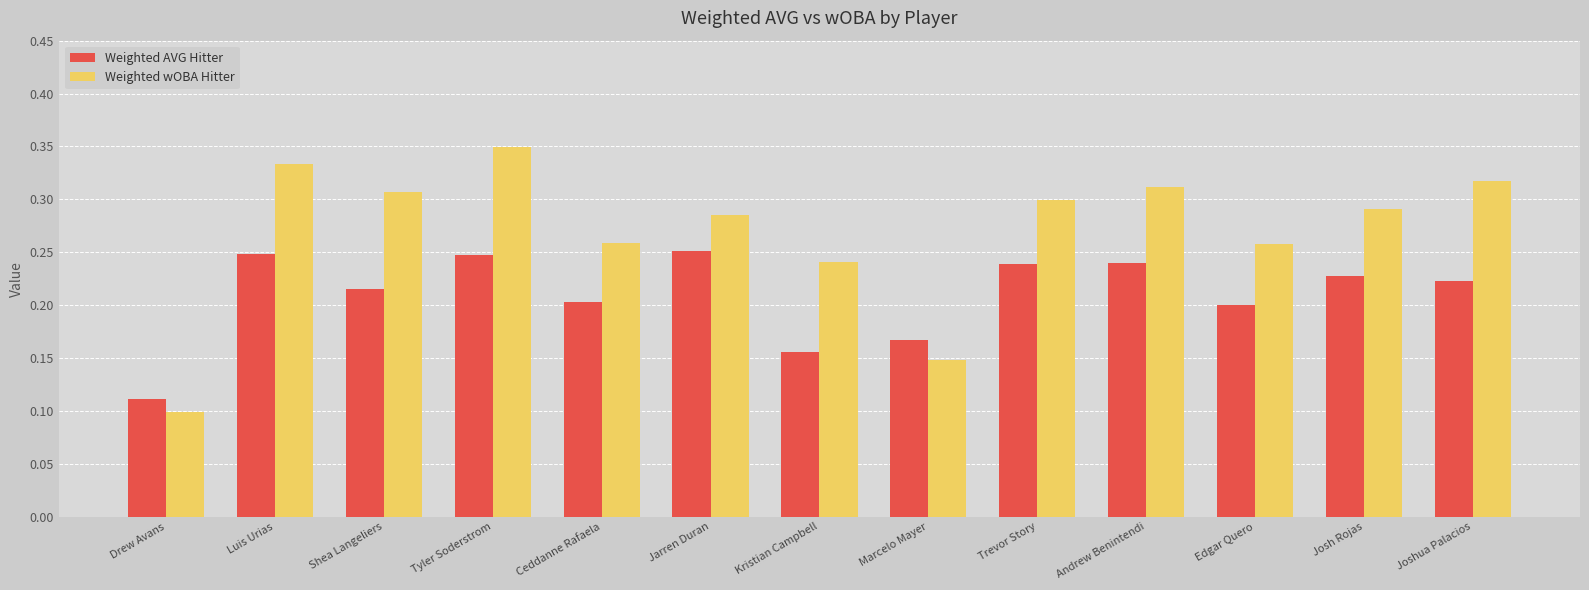

At which label does Weighted wOBA Hitter reach its peak?

Tyler Soderstrom